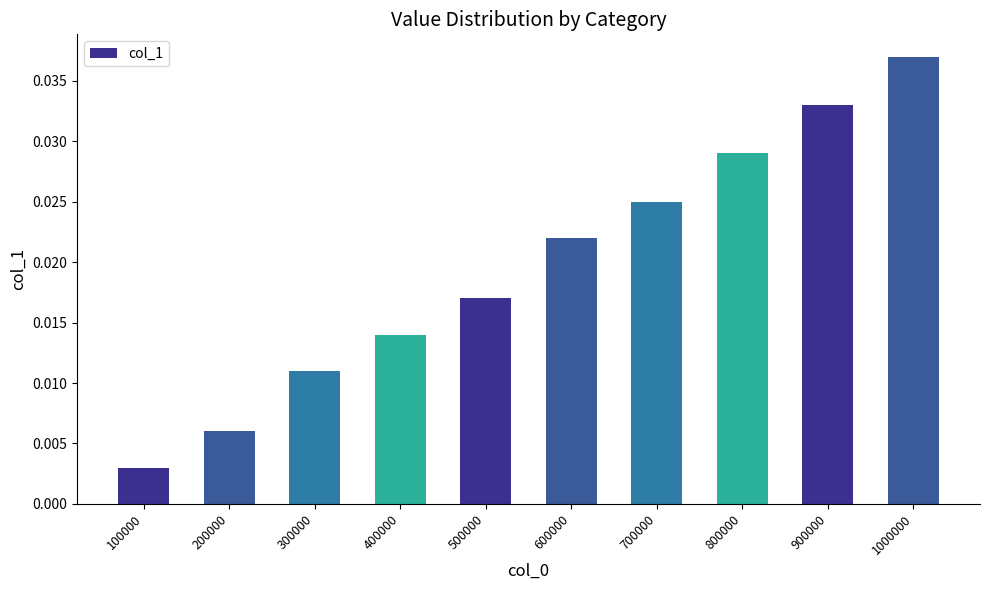

Are the bars grouped side by side (vs. stacked)?

No